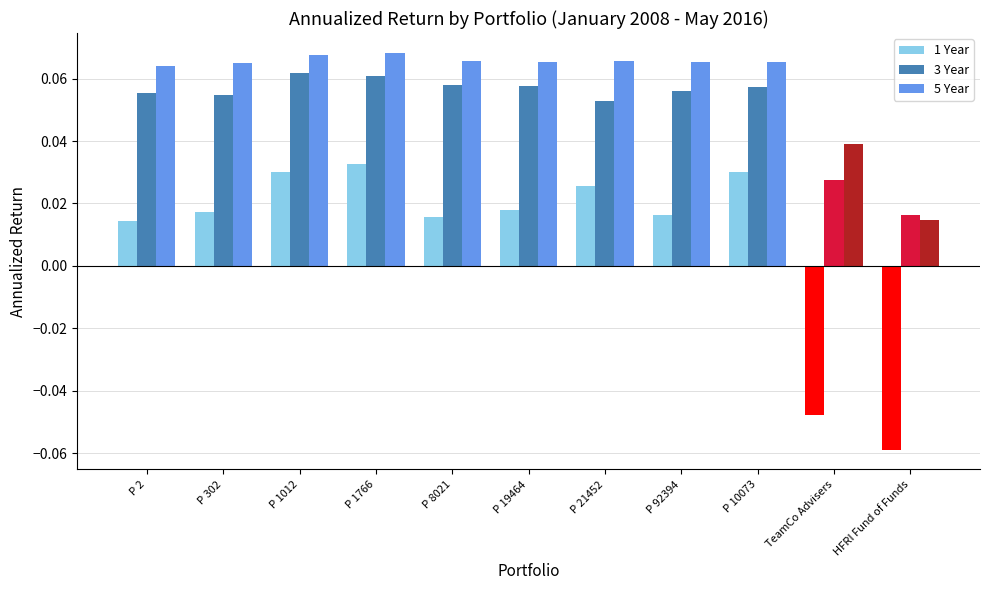

True or false: 5 Year has a value of 0.0 at P 21452.

False